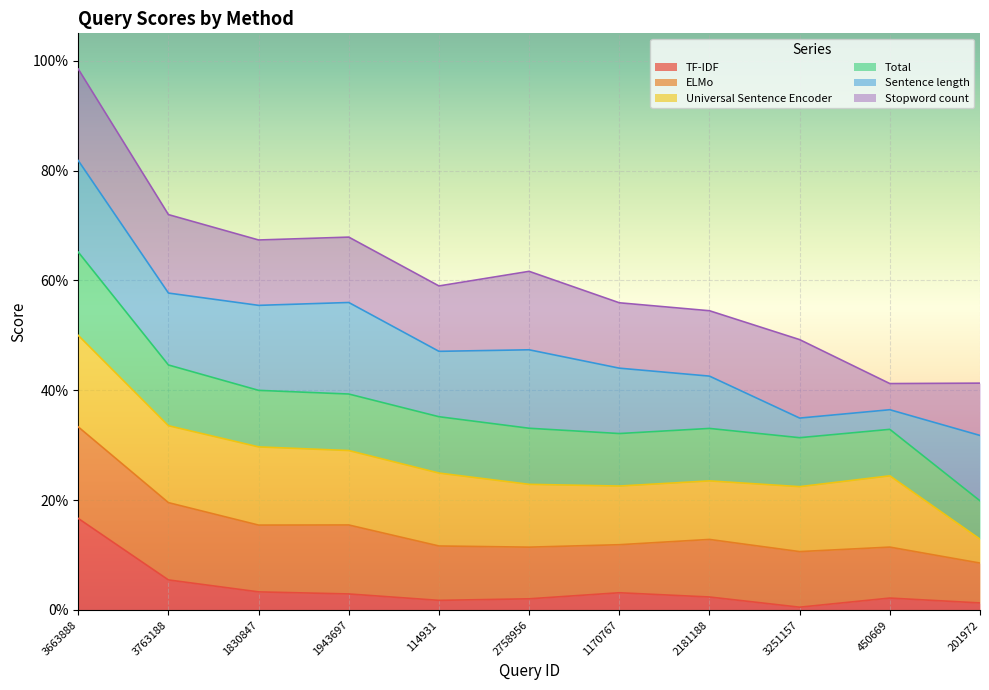

What is the label of the 3rd point from the left?

1830847